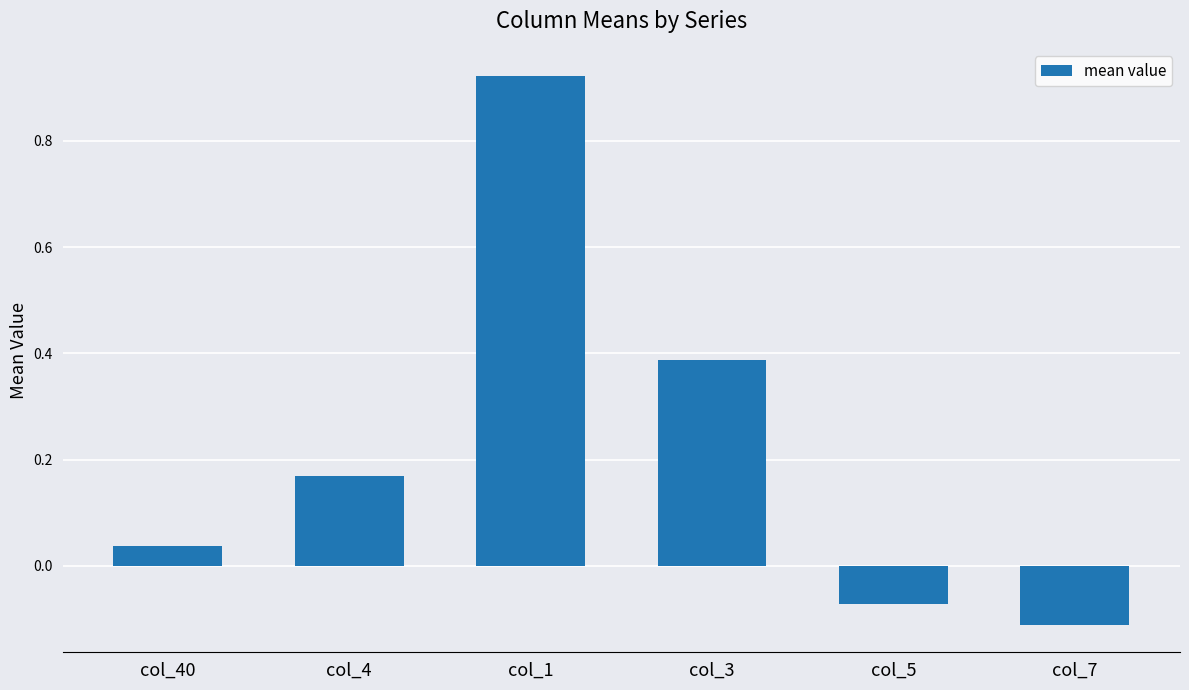

Where does the data first go above 0?

col_40